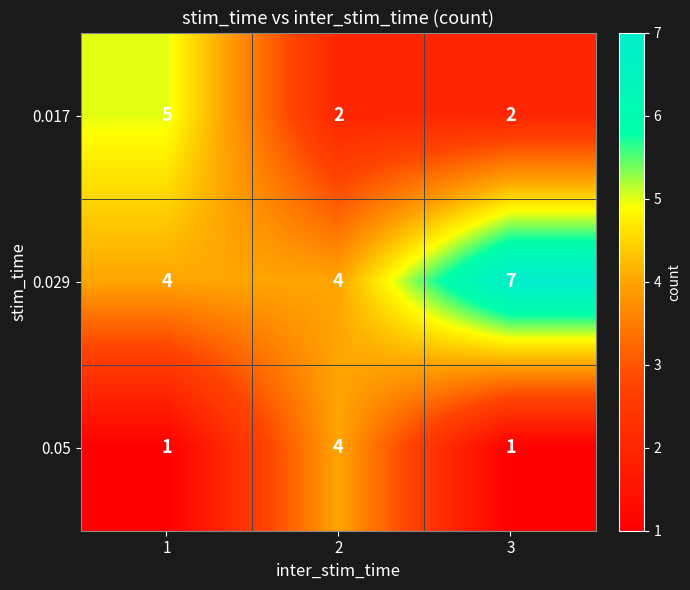

Rank the series at 3 from highest to lowest value.

0.029, 0.017, 0.05